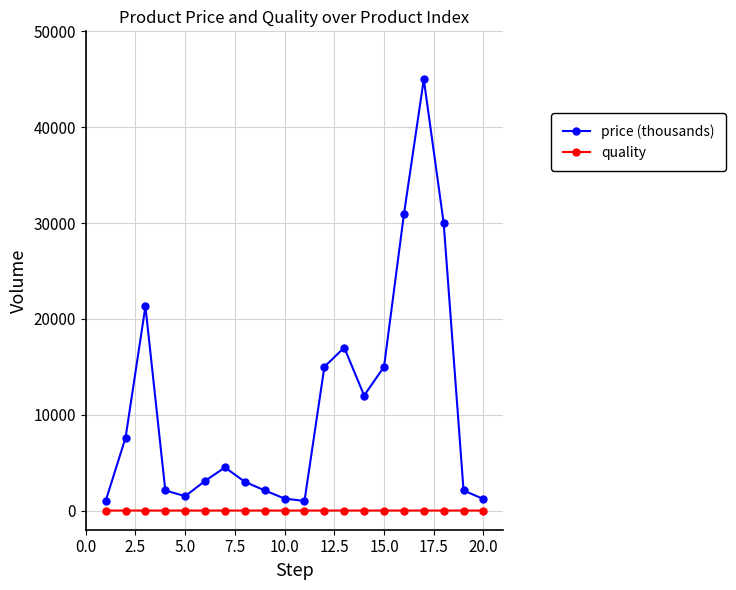

What is the maximum value for quality?

3